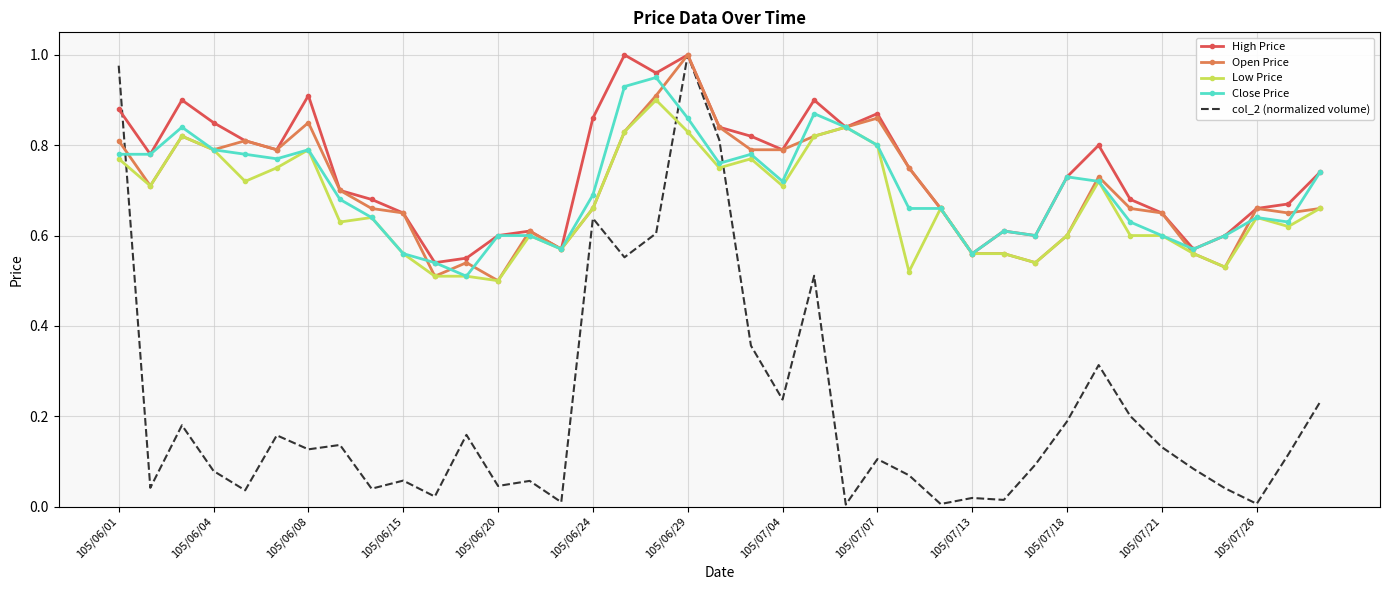

Which series has the widest spread of values?

col_2 (normalized volume)